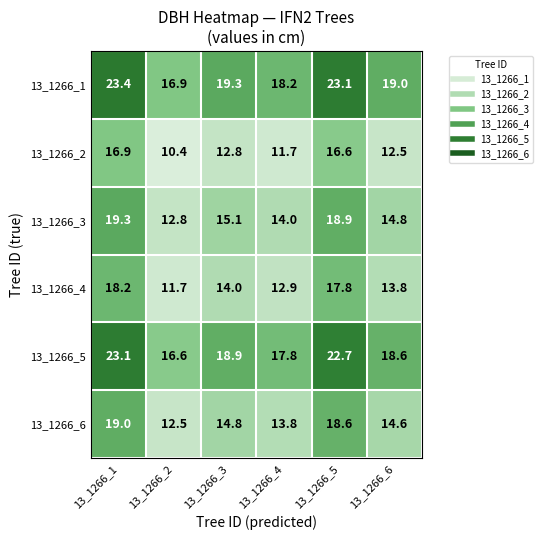

The value of 13_1266_5 at 13_1266_2 is 28.6. True or false?

False